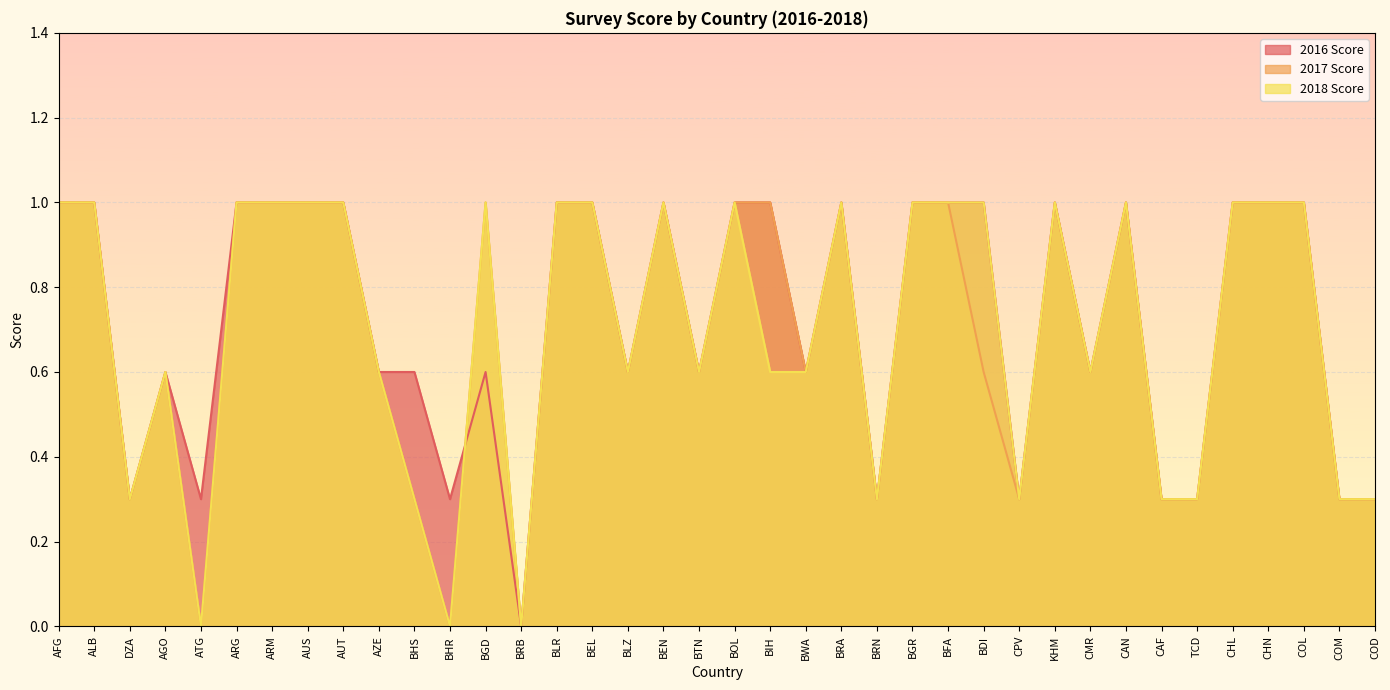

Is the value of 2018 Score at KHM greater than the value of 2016 Score at COM?

Yes